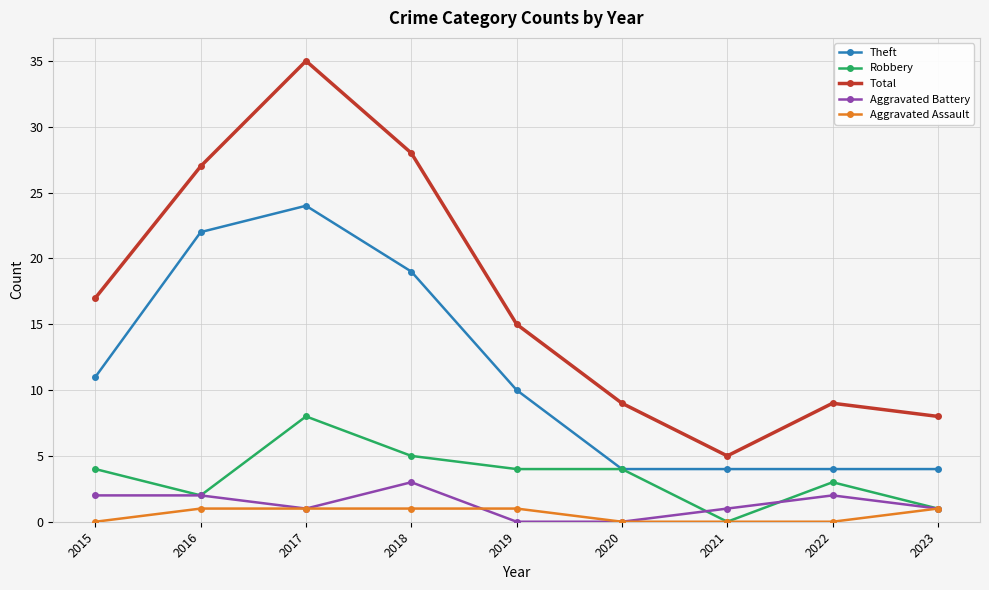

List the series in order of their peak value, lowest first.

Aggravated Assault, Aggravated Battery, Robbery, Theft, Total